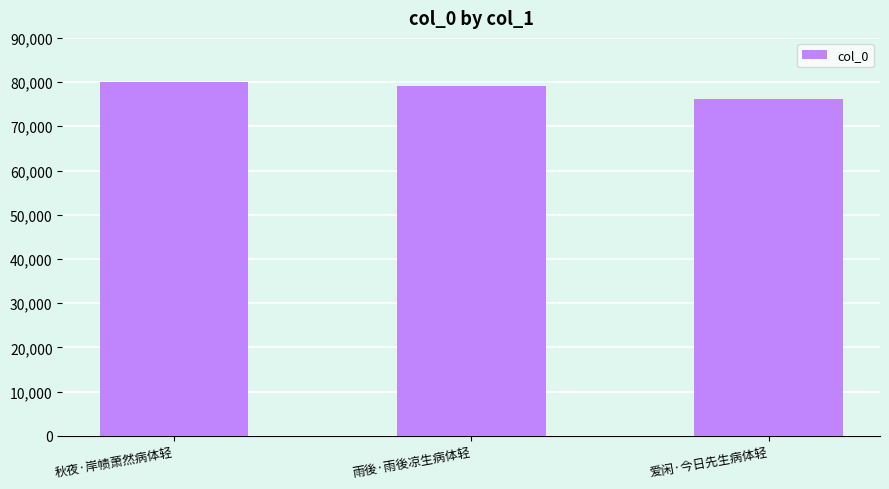

What is the change in value from 秋夜·岸帻萧然病体轻 to 雨後·雨後凉生病体轻?

-876